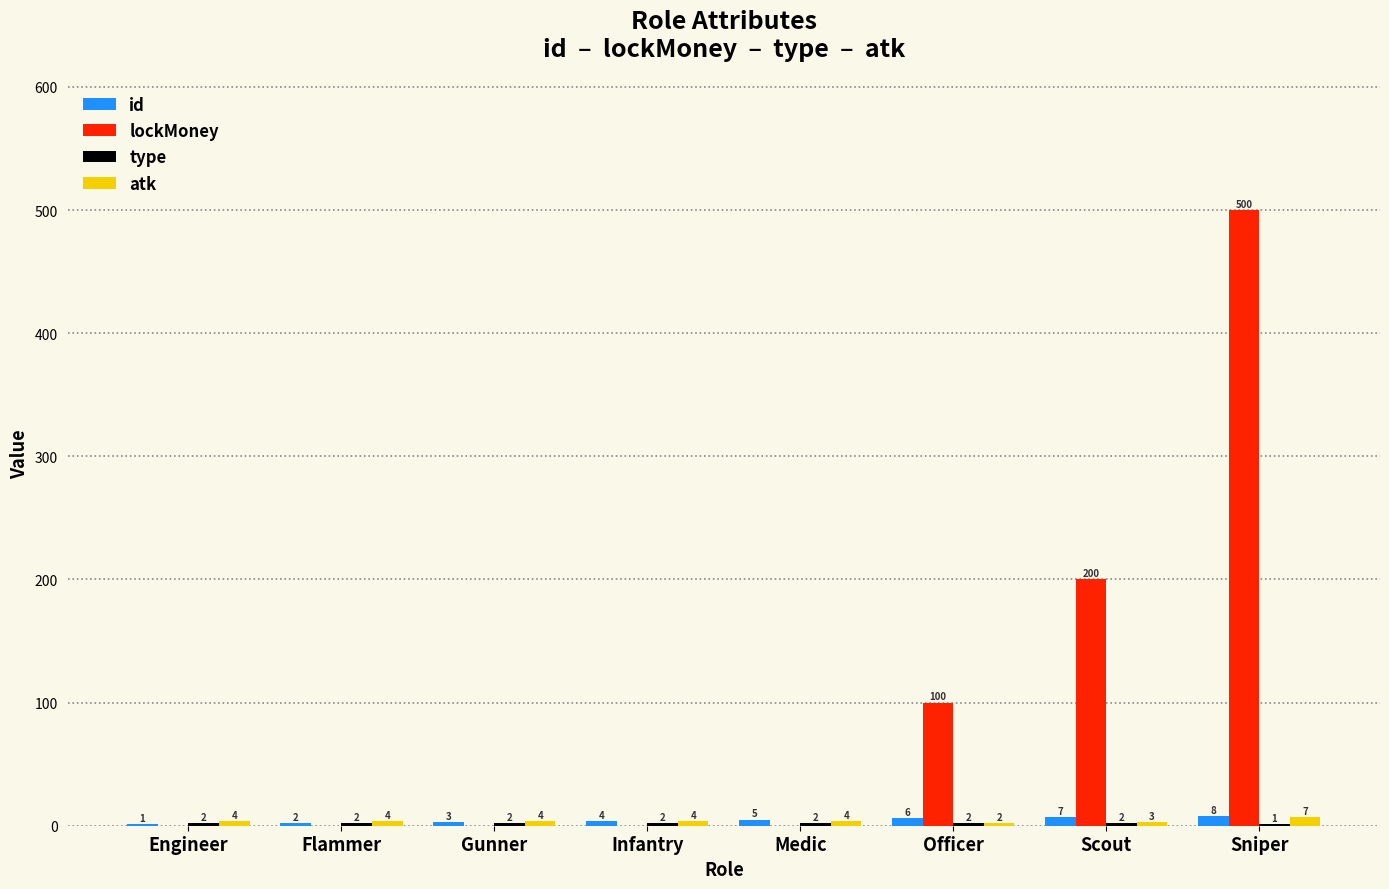

What is the maximum value shown in the chart?

500